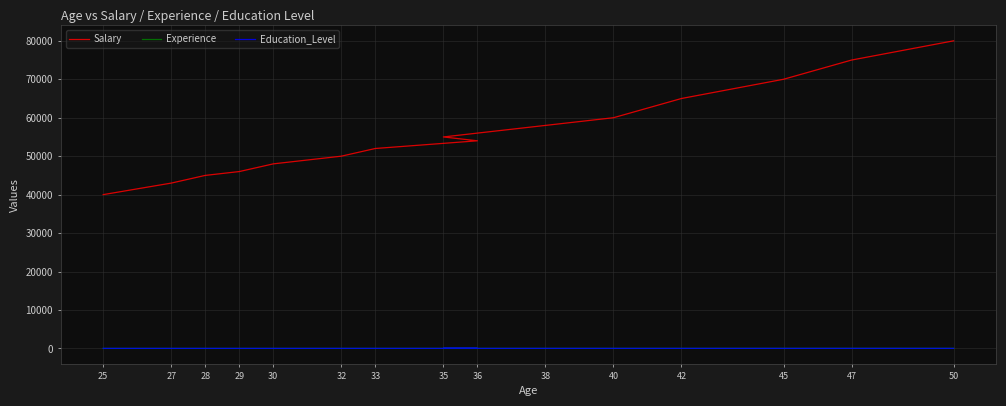

True or false: Experience and Education_Level cross at least once.

False